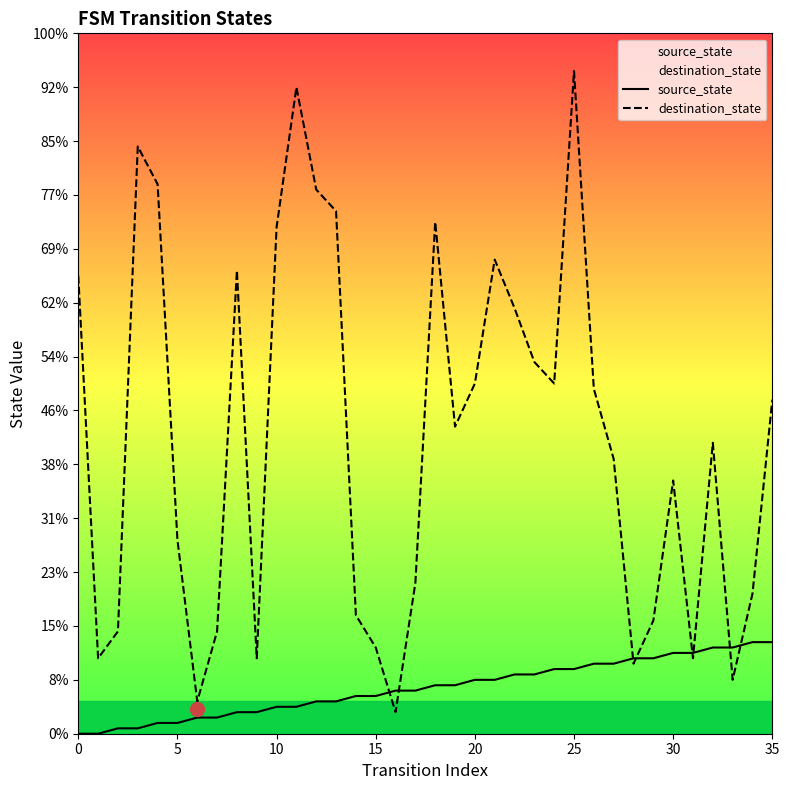

Which series changed the most between 19 and 29?

destination_state